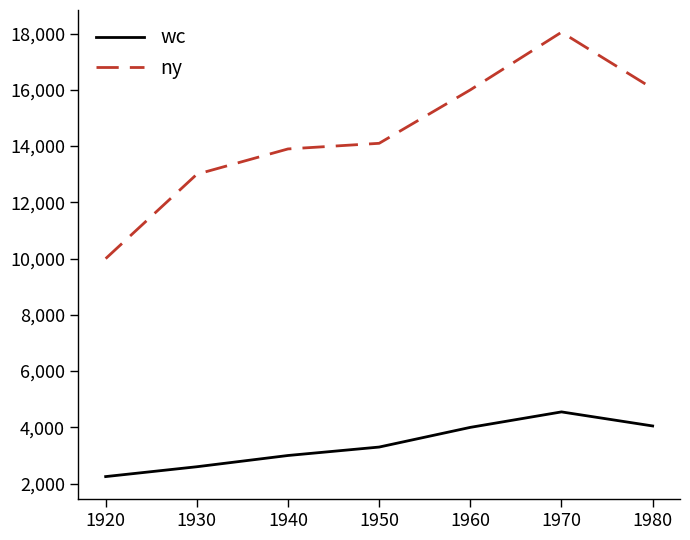

What is the approximate value of wc at 1960, to the nearest 100?

4000